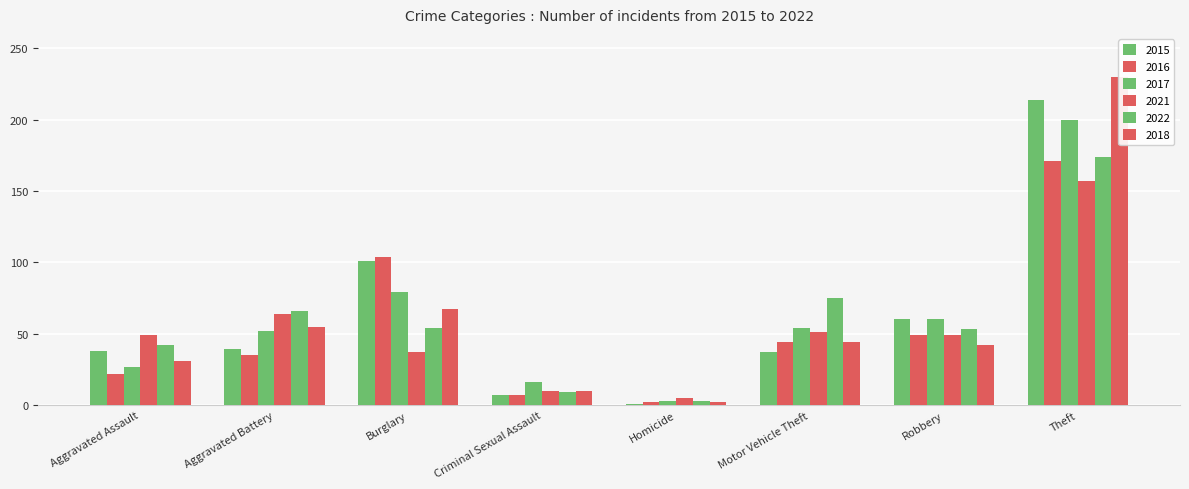

What is the value of the 2015 bar at the 2nd from the left?

39